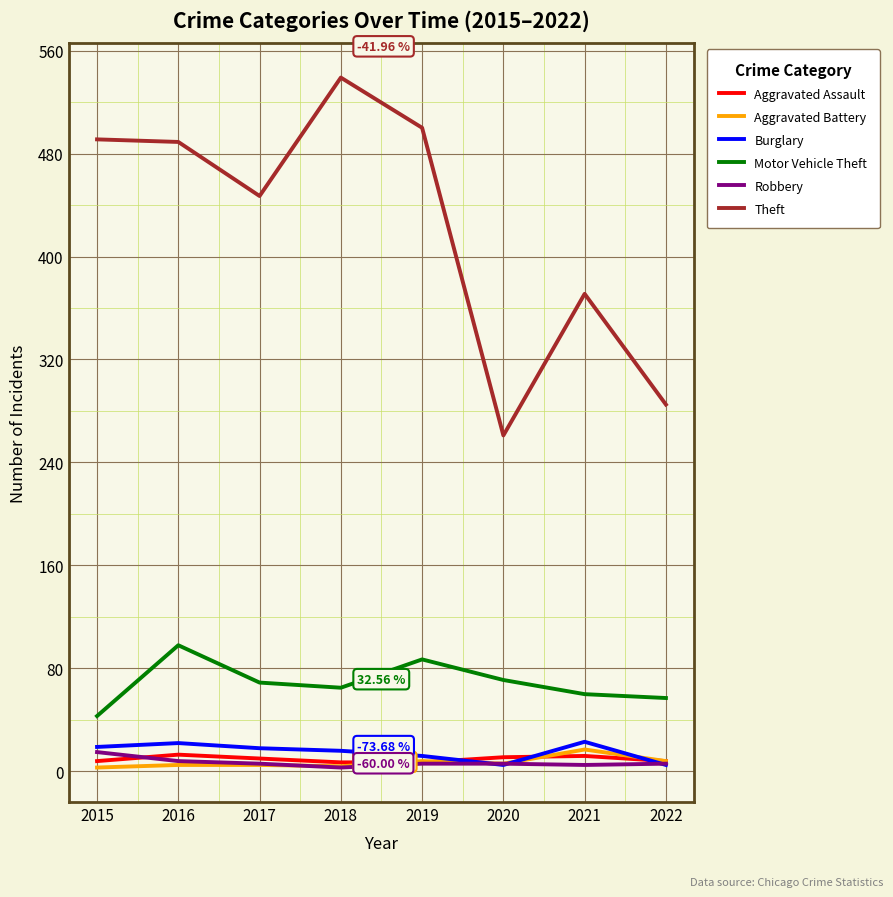

Is the value of Theft at 2020 greater than the value of Burglary at 2016?

Yes